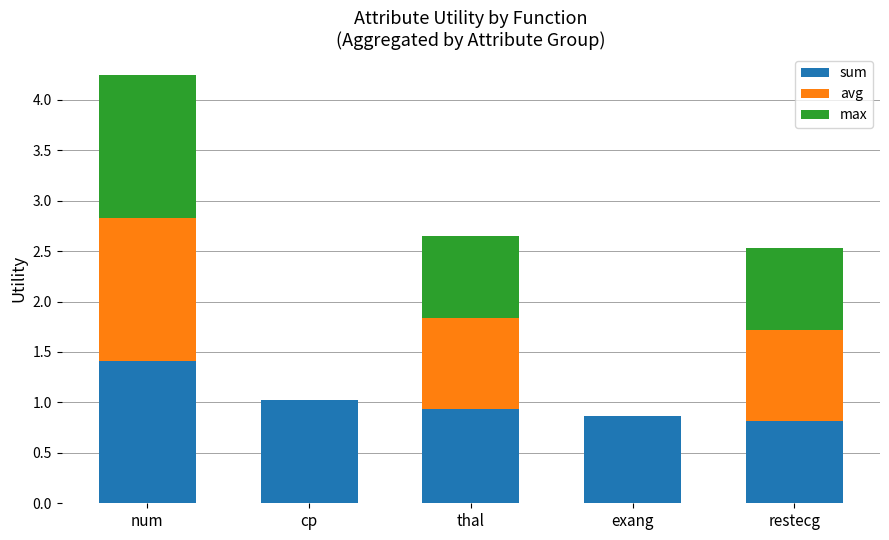

Are the bars horizontal?

No